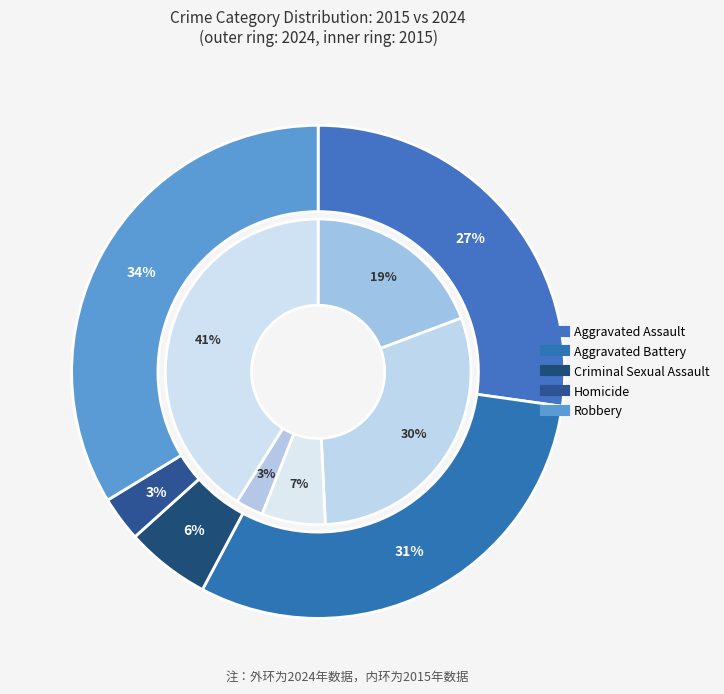

How many slices are in this pie chart?

5